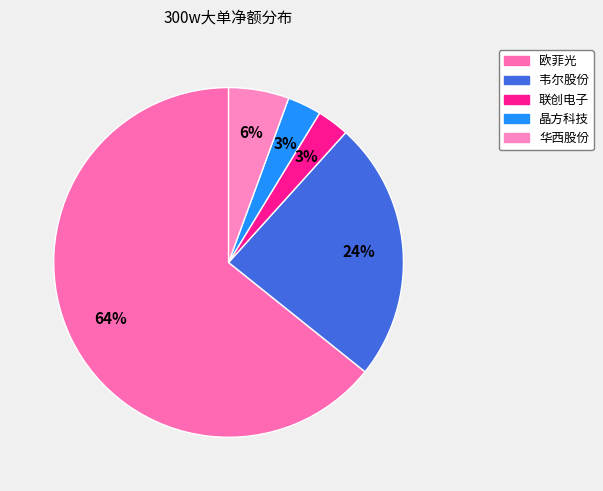

Count the number of slices in the pie.

5